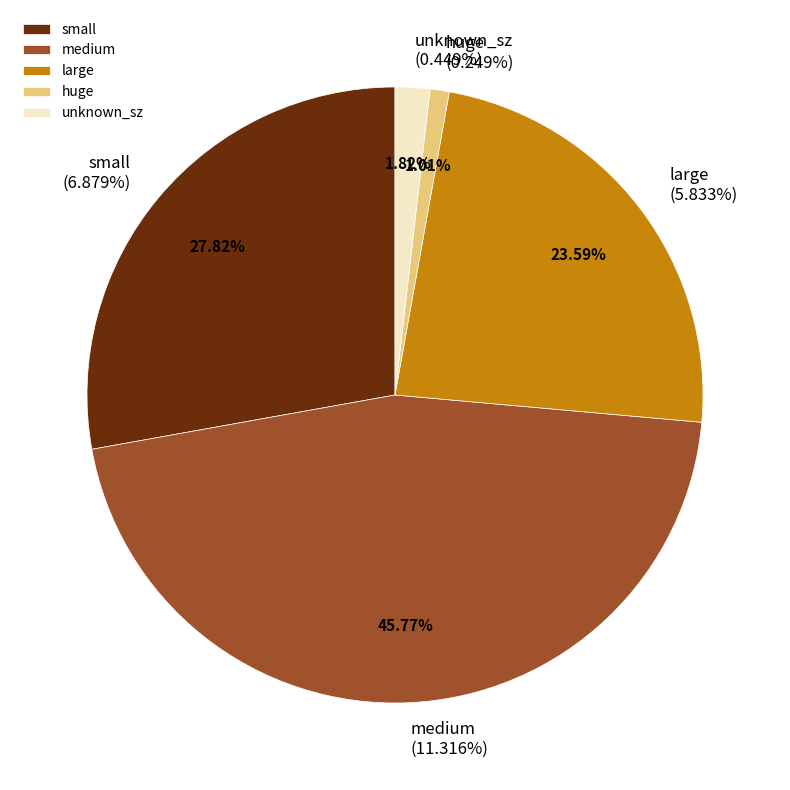

Combined, what portion of the pie is medium and unknown_sz?

47.6%